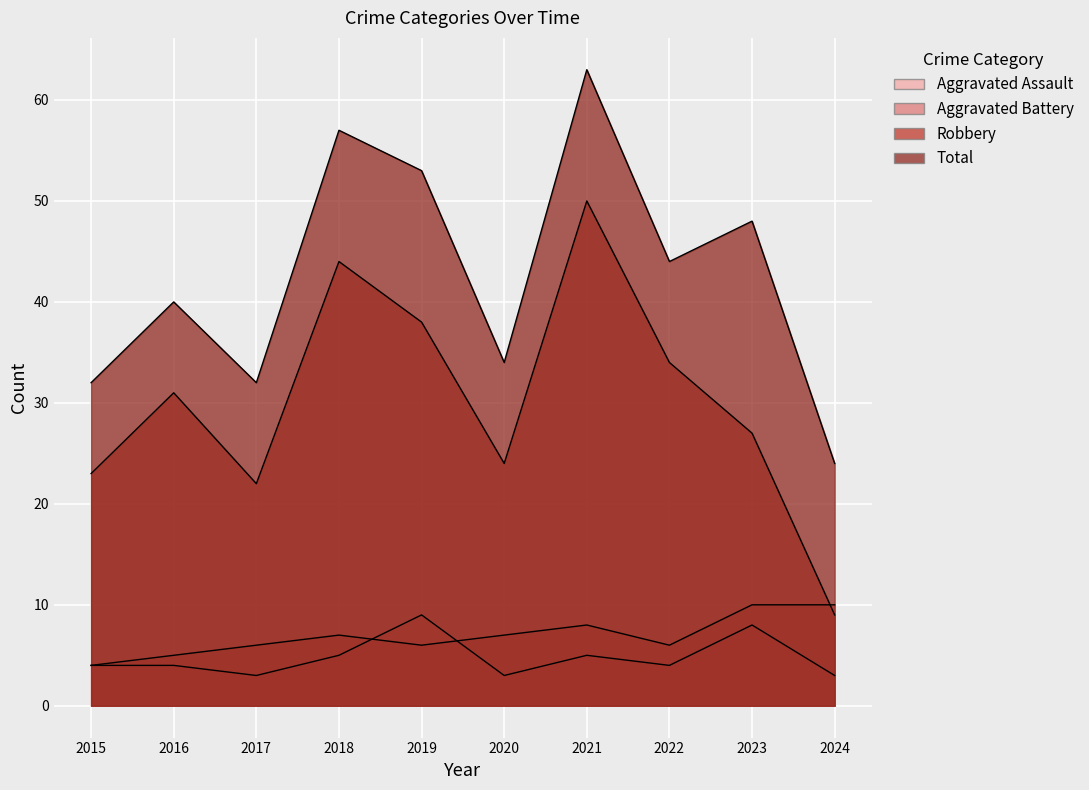

Where does the Aggravated Assault series first go above 4?

2018